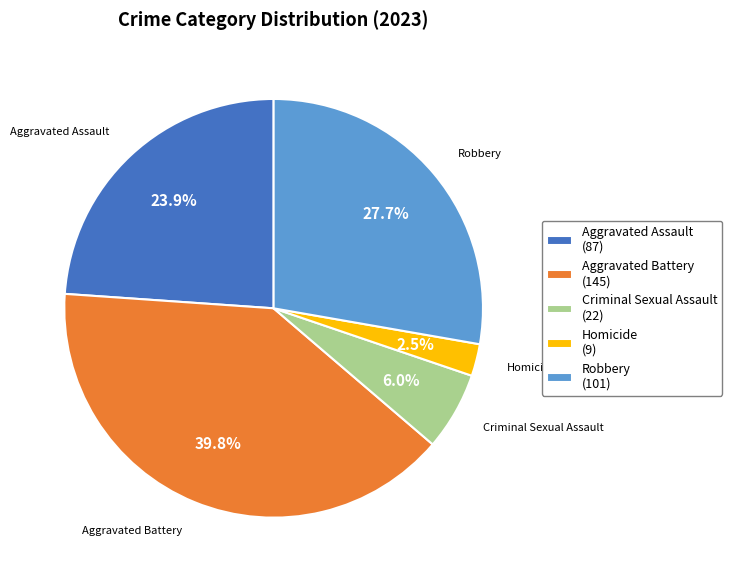

Which category has the biggest portion of the pie?

Aggravated Battery